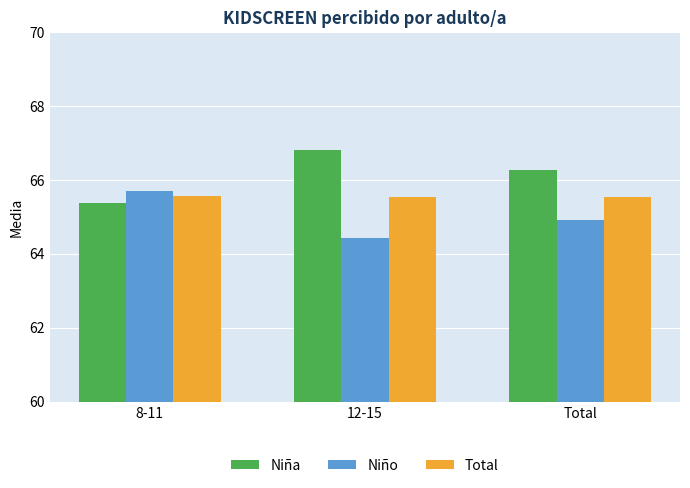

What are all the series names shown in the legend?

Niña, Niño, Total